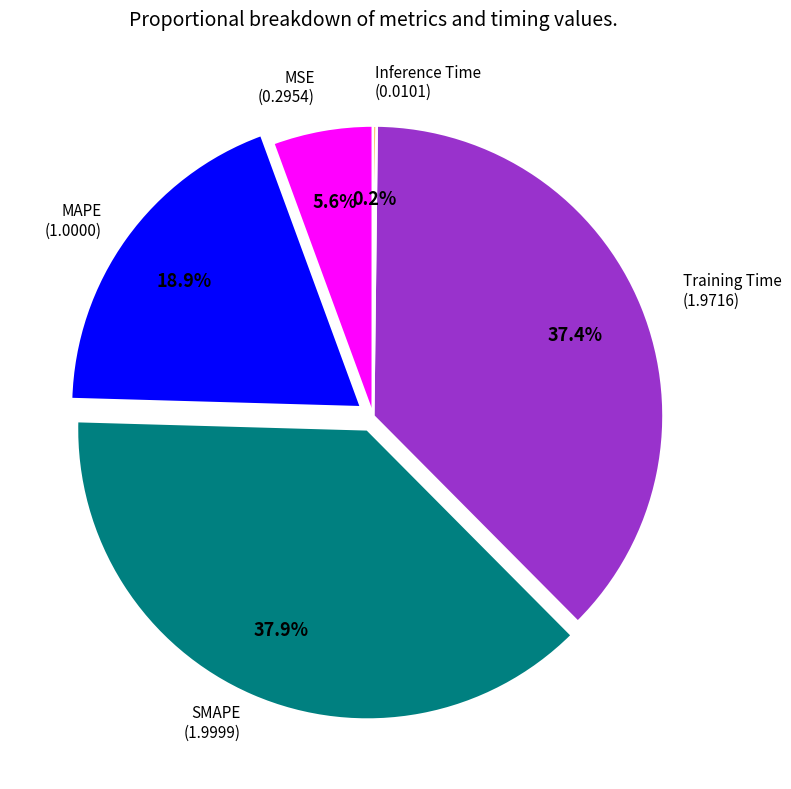

Does any single category account for the majority?

No